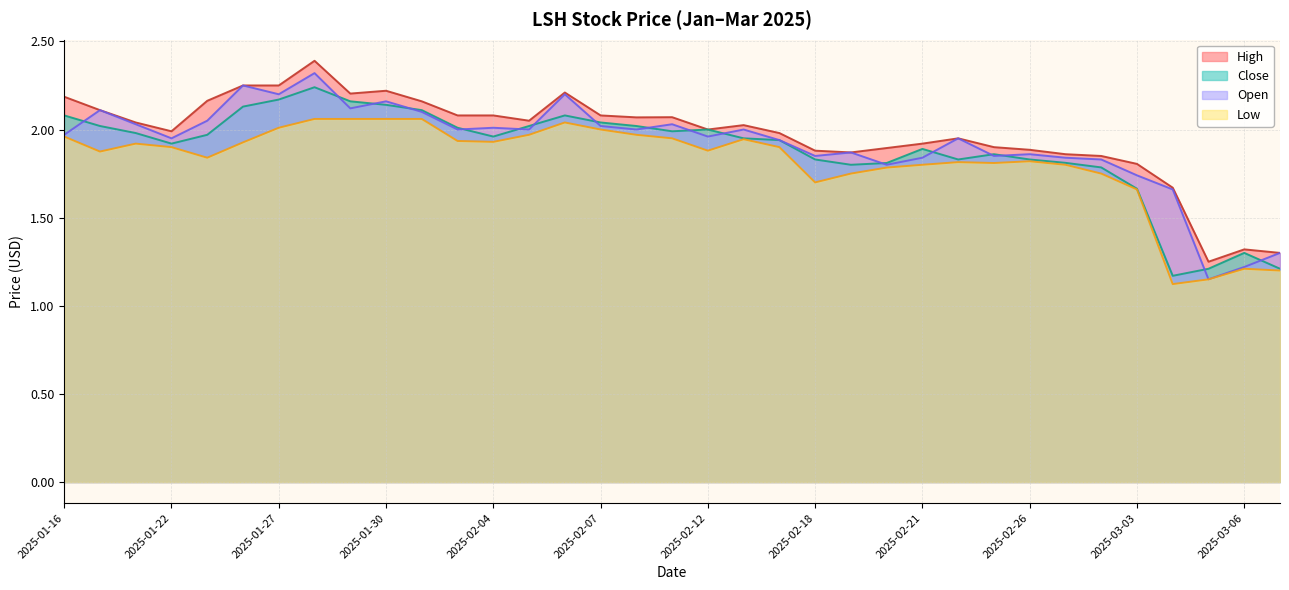

What are all the series names shown in the legend?

High, Close, Open, Low